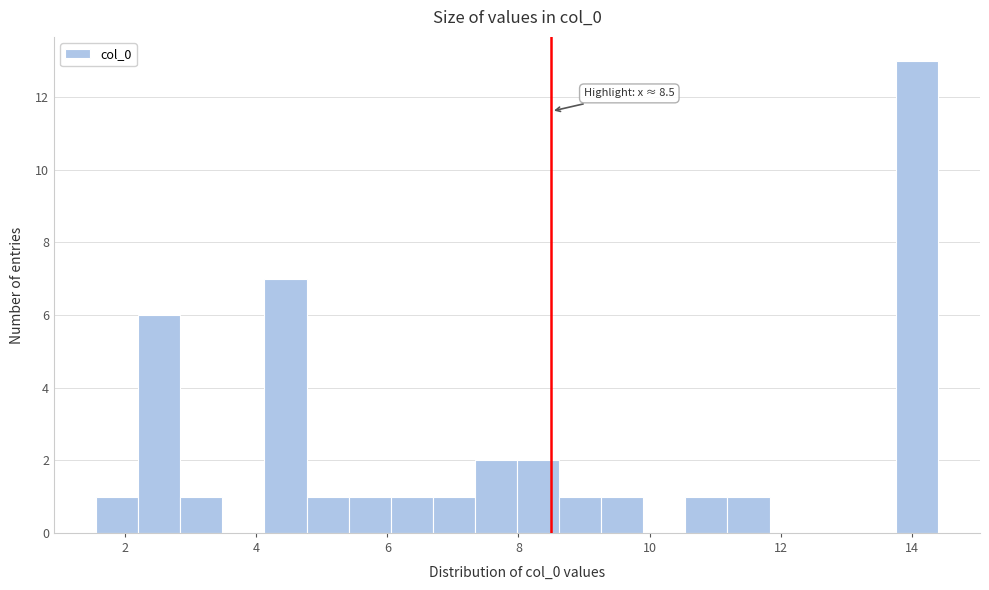

Around what value on the x-axis is the tallest bar? Give the approximate position of its centre, as read against the axis.

14.0